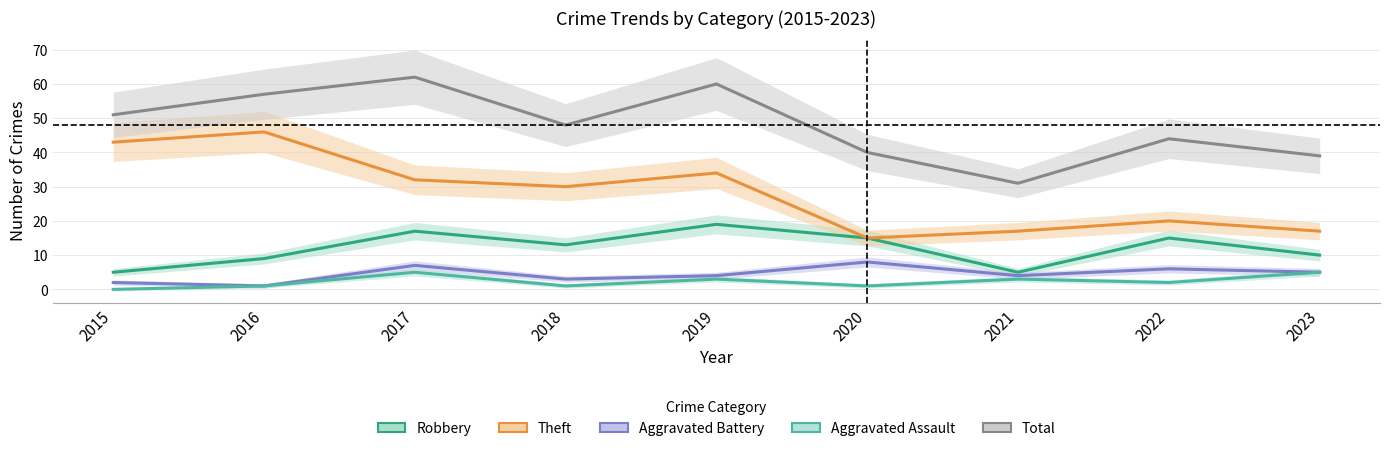

Reading right to left, what are all the values shown in this chart?

Robbery: 10	15	5	15	19	13	17	9	5
Theft: 17	20	17	15	34	30	32	46	43
Aggravated Battery: 5	6	4	8	4	3	7	1	2
Aggravated Assault: 5	2	3	1	3	1	5	1	0
Total: 39	44	31	40	60	48	62	57	51